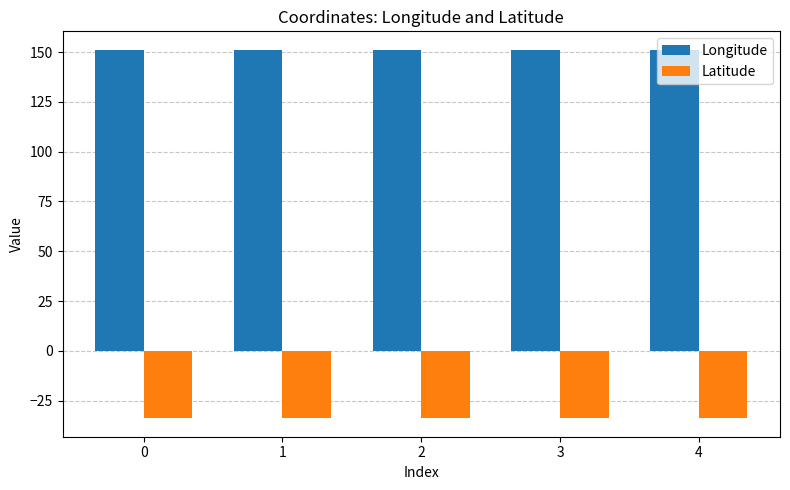

List the series in order of their overall mean, lowest first.

Latitude, Longitude